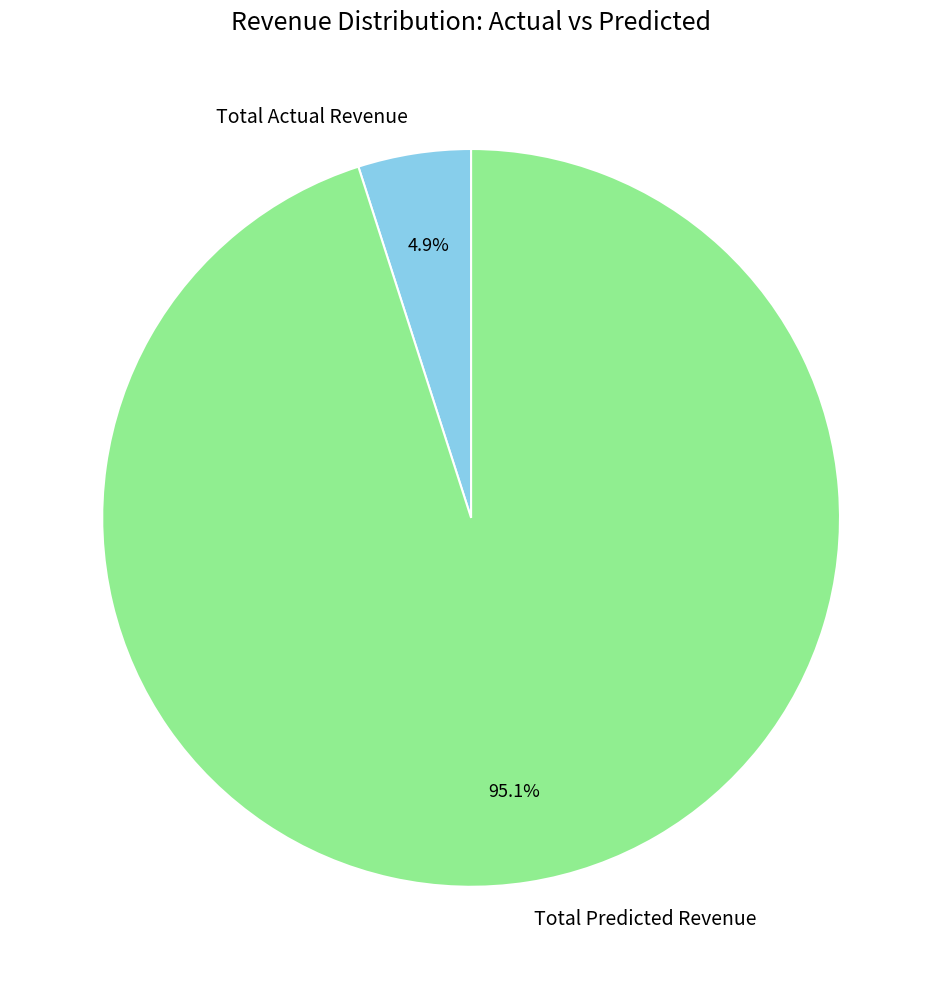

What portion of the pie excludes Total Predicted Revenue?

4.9%